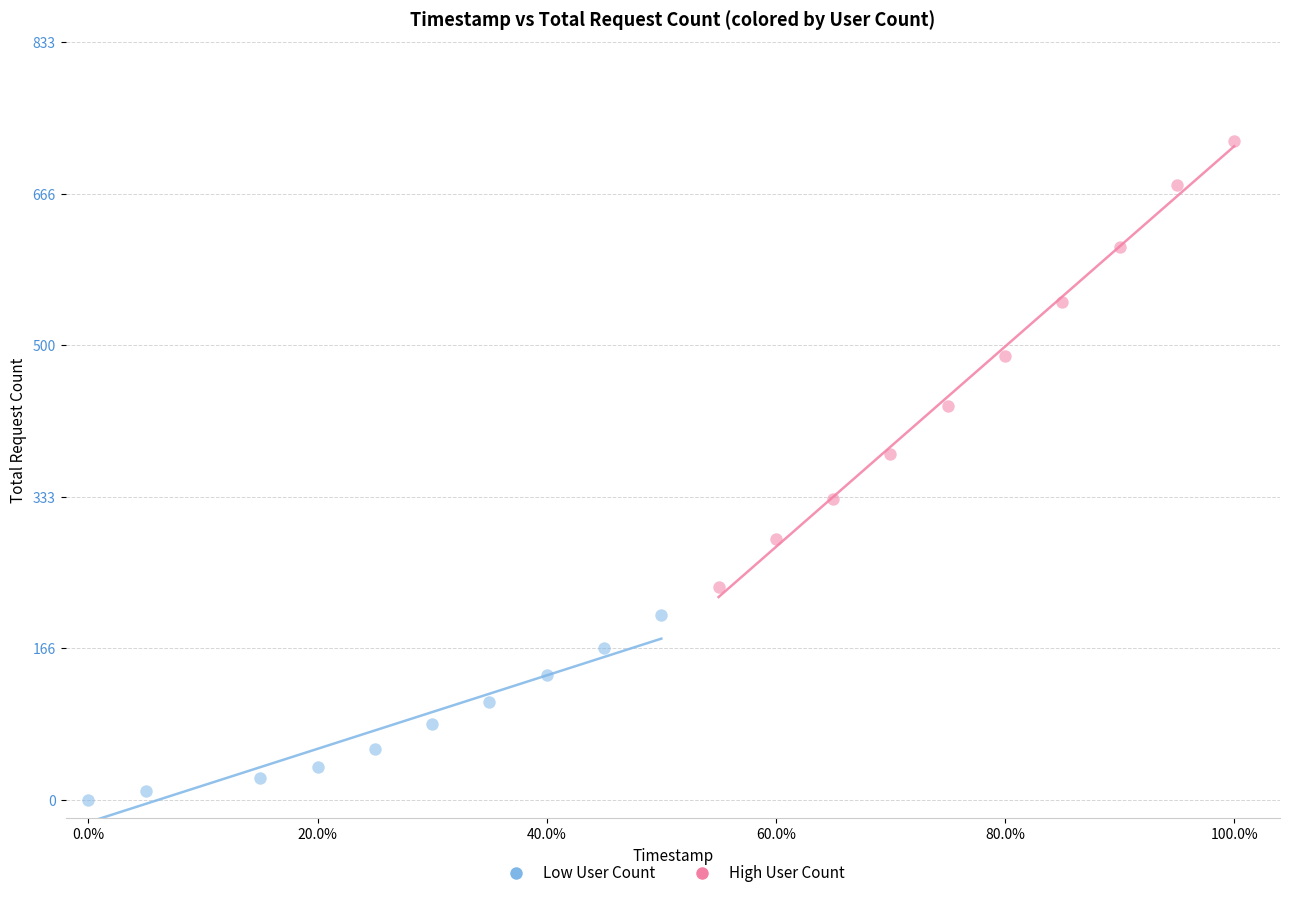

Which series reaches the maximum Y coordinate?

High User Count